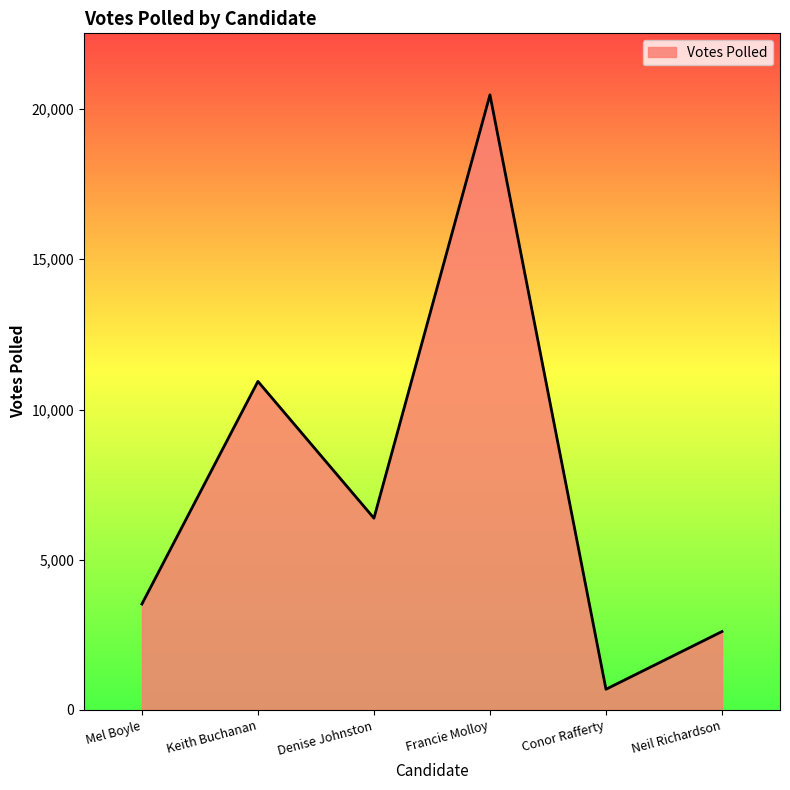

Is it true that the value at Conor Rafferty is 690?

True